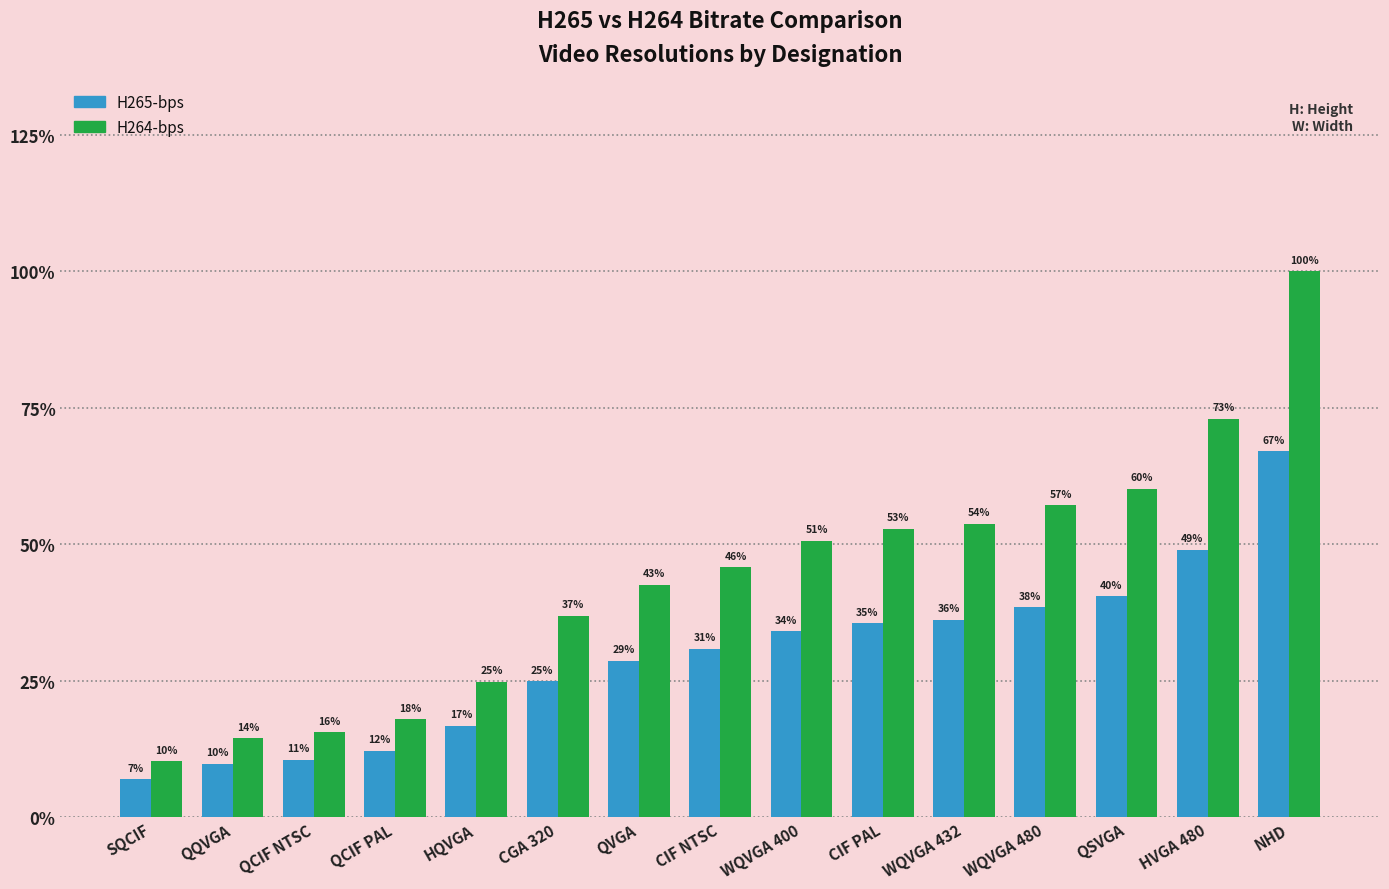

What are all the series names shown in the legend?

H265-bps, H264-bps